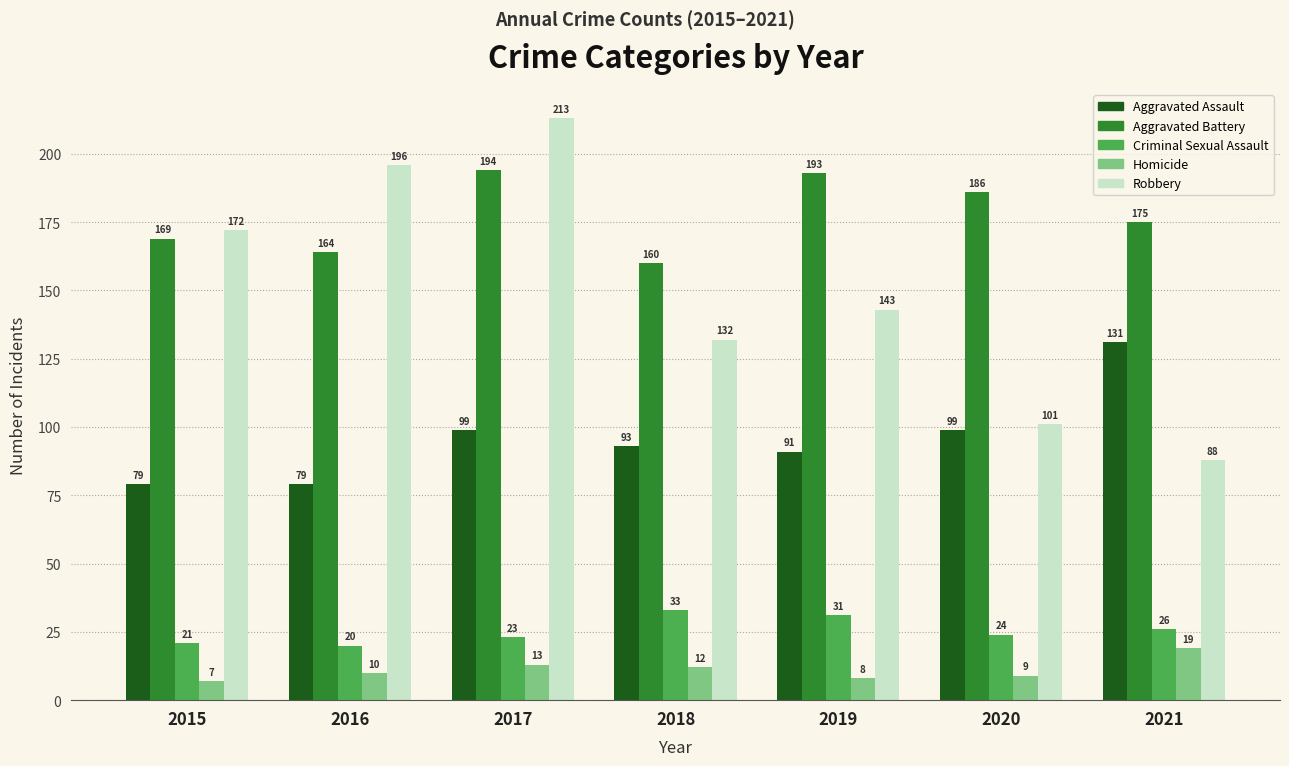

Reading left to right, transcribe all the data shown in this chart.

Aggravated Assault: 79	79	99	93	91	99	131
Aggravated Battery: 169	164	194	160	193	186	175
Criminal Sexual Assault: 21	20	23	33	31	24	26
Homicide: 7	10	13	12	8	9	19
Robbery: 172	196	213	132	143	101	88